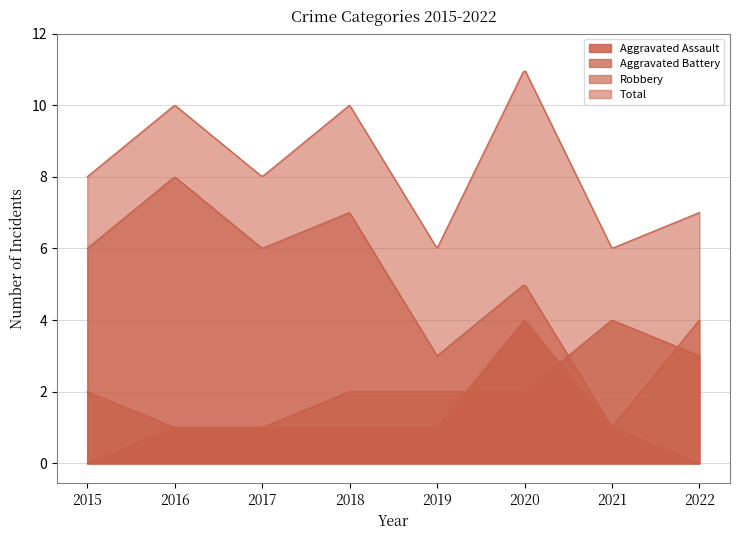

What are all the series names shown in the legend?

Aggravated Assault, Aggravated Battery, Robbery, Total